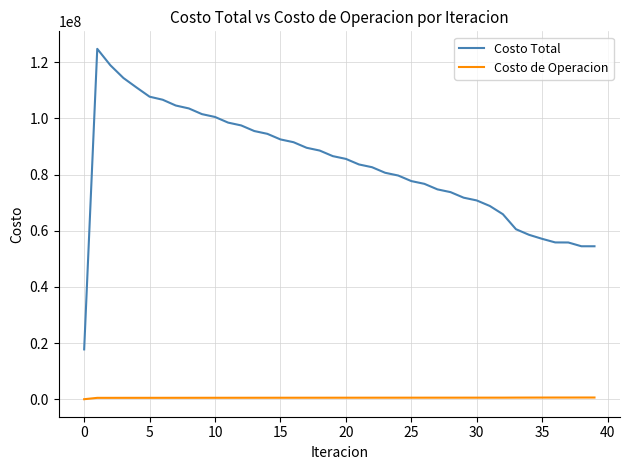

Rank the series by their maximum value, from lowest to highest.

Costo de Operacion, Costo Total